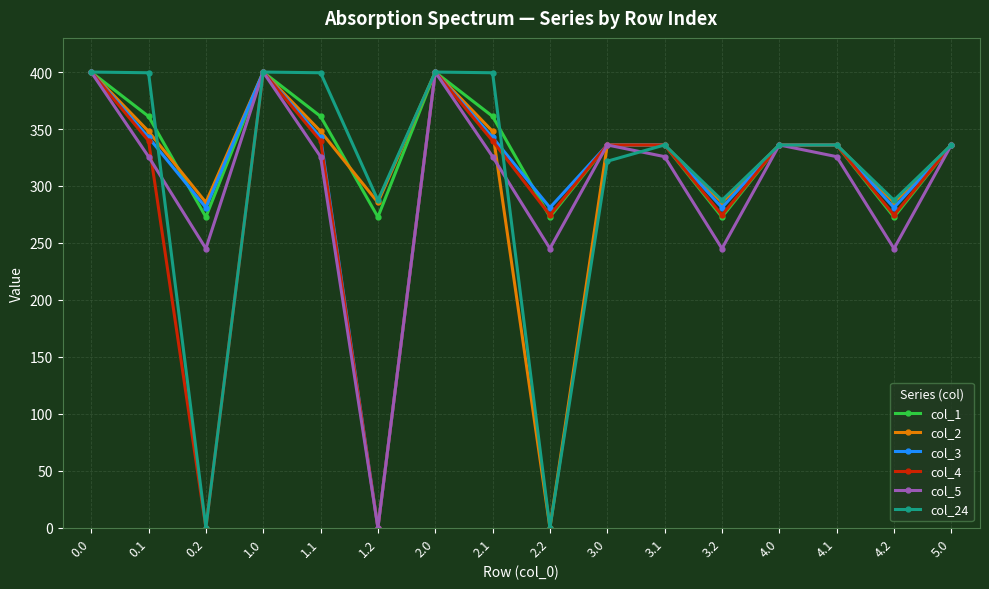

The value of col_4 at 3.0 is 488.6. True or false?

False